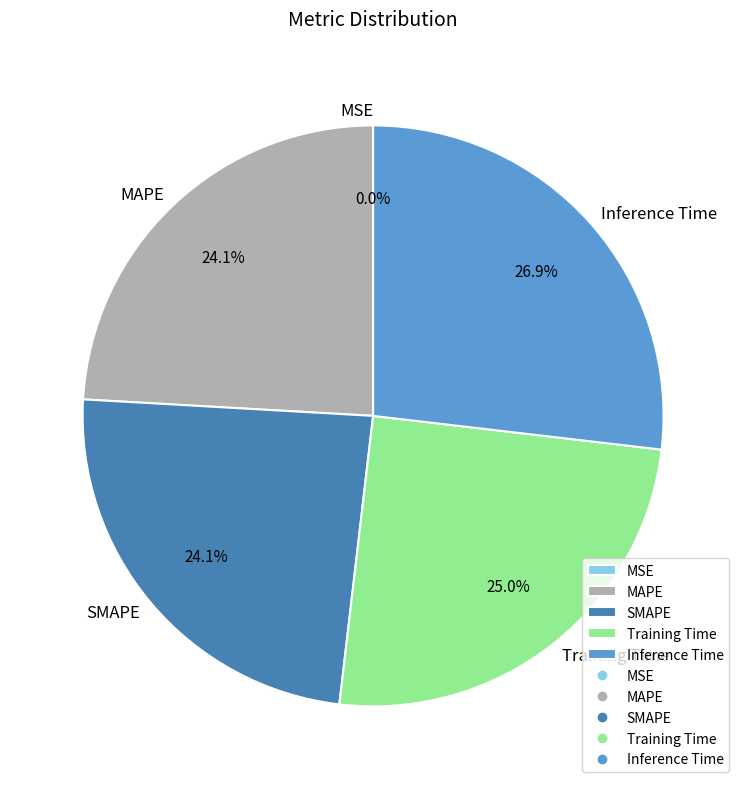

What is the largest slice in the pie chart?

Inference Time